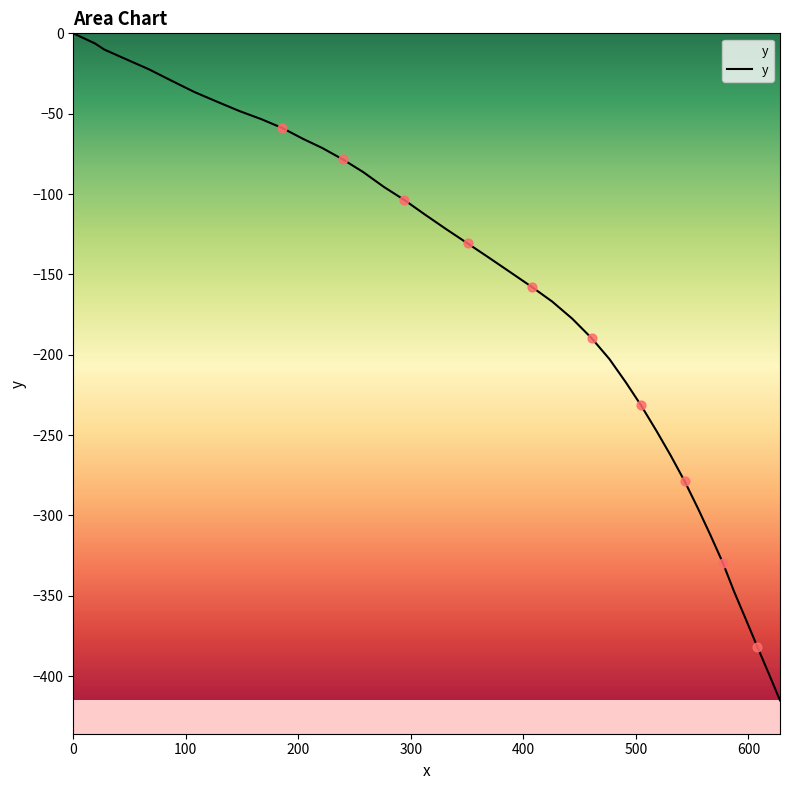

What is the minimum value shown in the chart?

-415.1